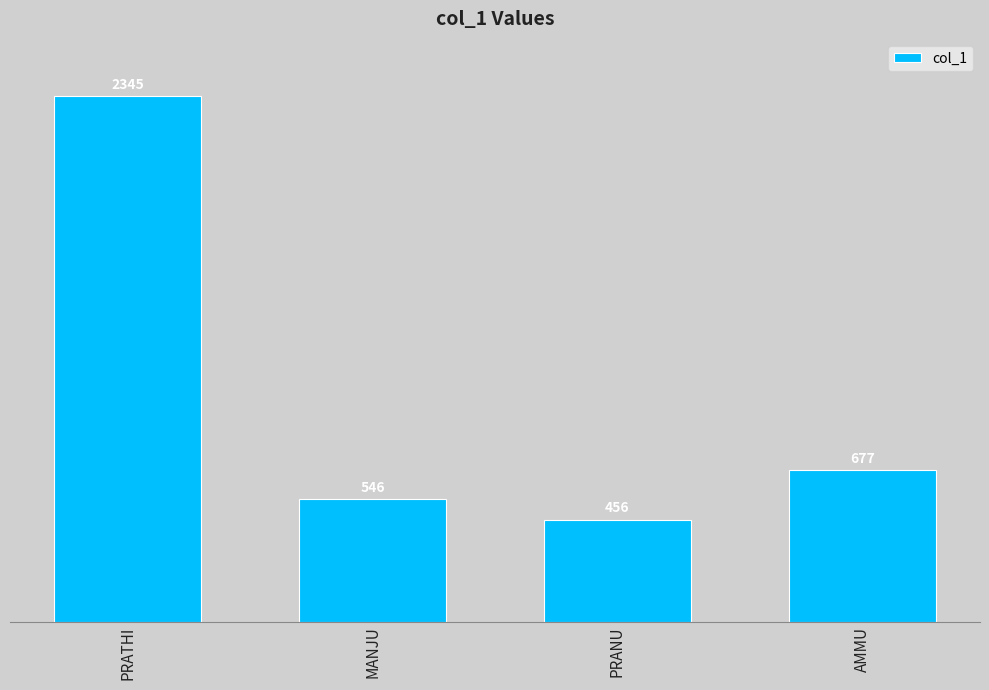

Rank the categories by value from highest to lowest.

PRATHI, AMMU, MANJU, PRANU